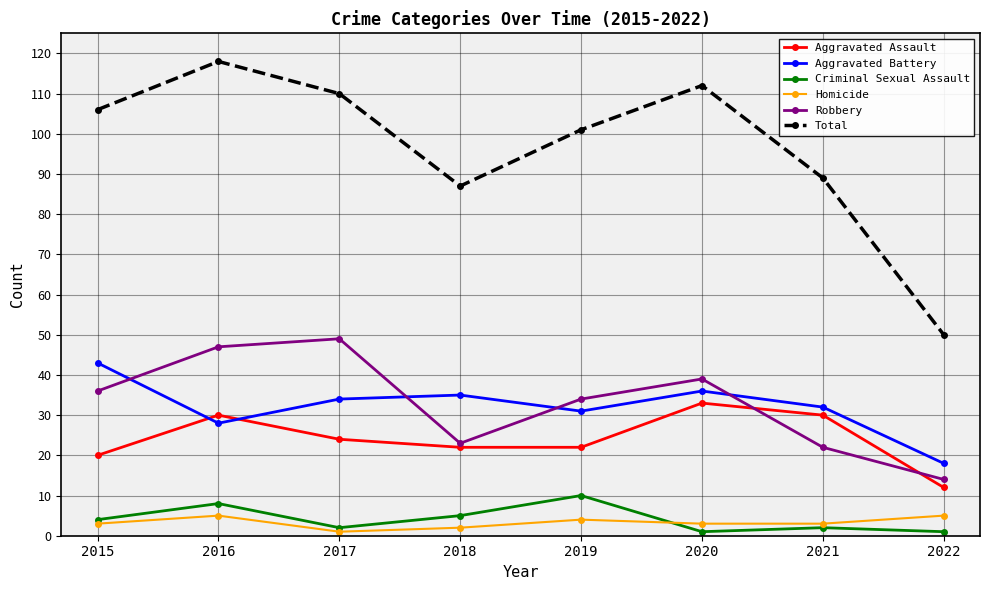

What is the average value of the Robbery series?

33